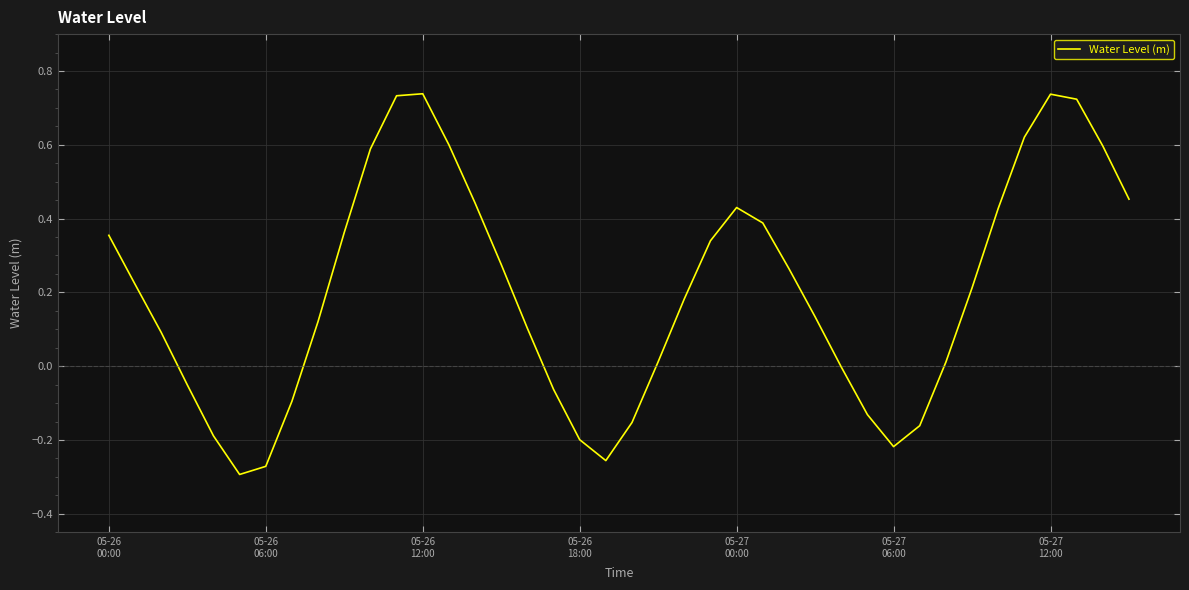

How many lines are shown in the chart?

1